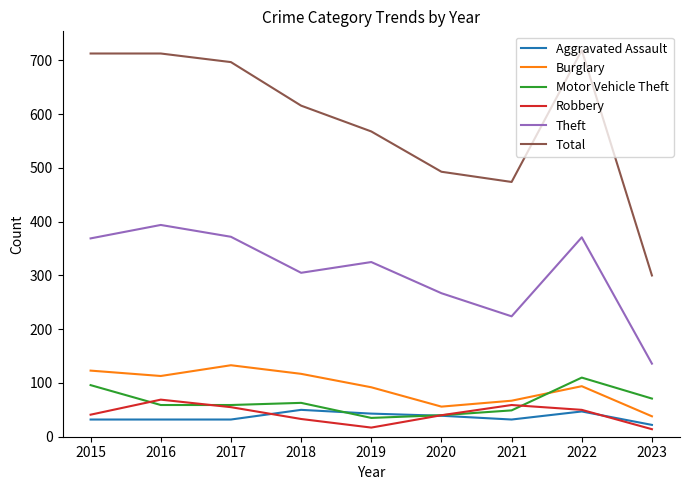

Which category has the highest value in the Robbery series?

2016